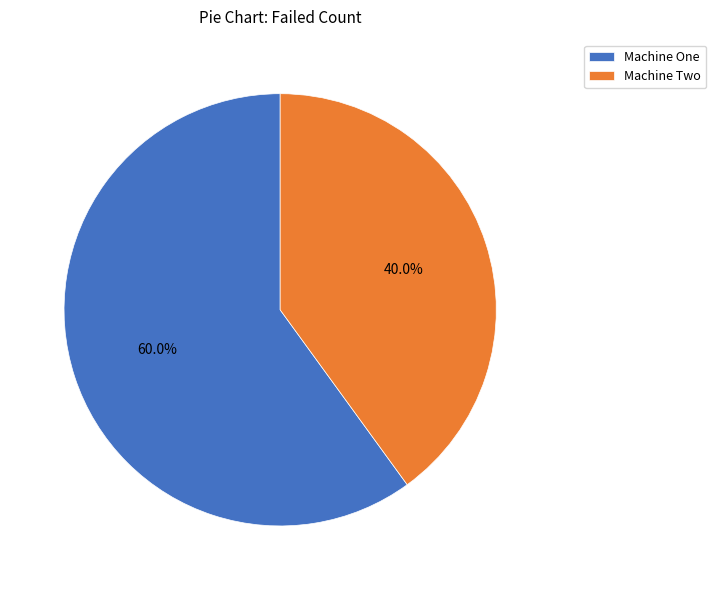

Approximately how many times larger is the value at Machine One compared to Machine Two?

1.5